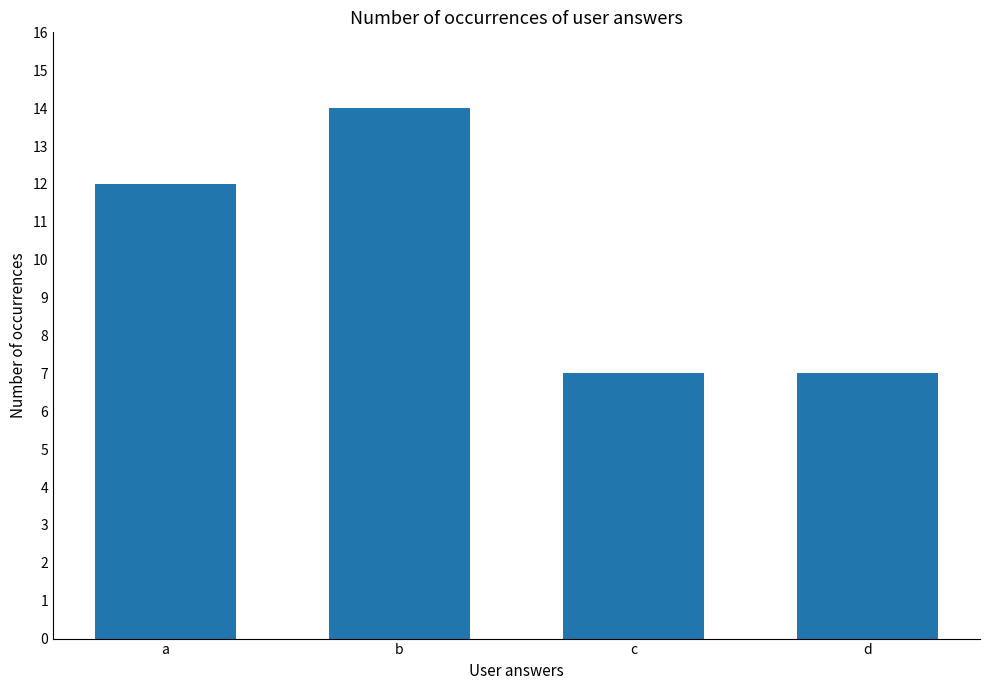

What is the difference between the second highest and minimum values?

5